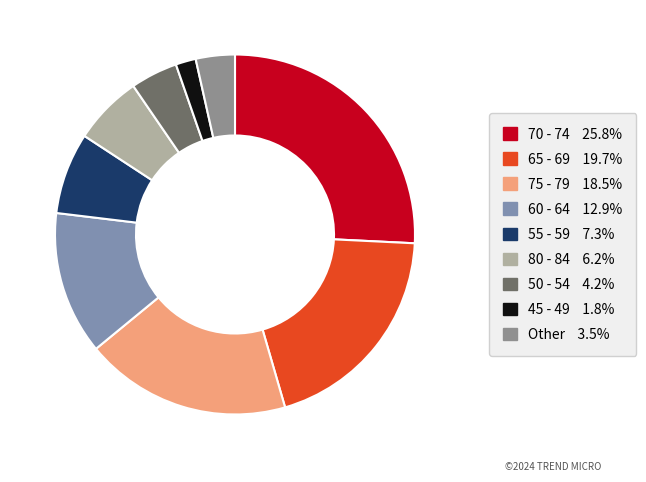

Is there a majority slice in this chart?

No